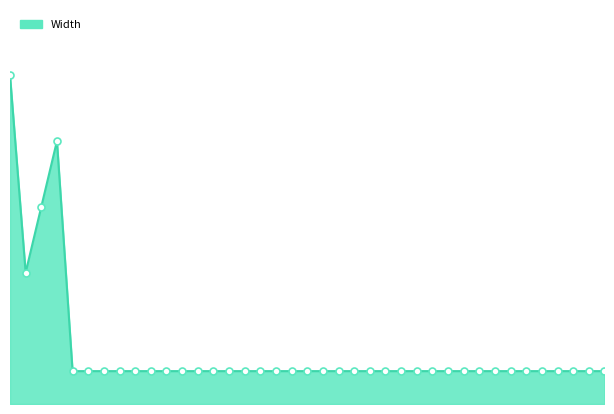

Is this an area chart (filled region under the line)?

Yes